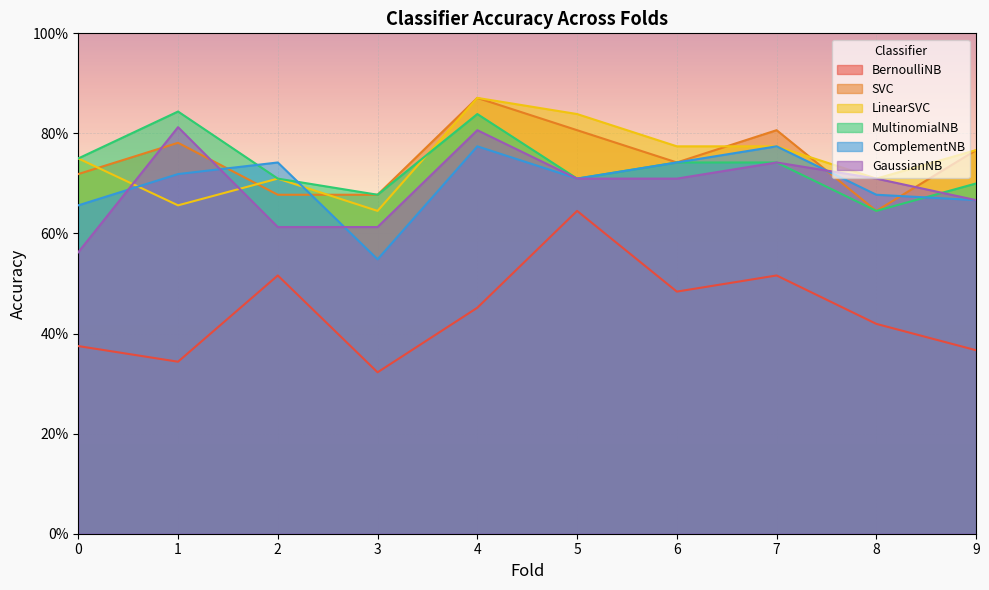

Is it true that GaussianNB equals 0.7 at 7?

True